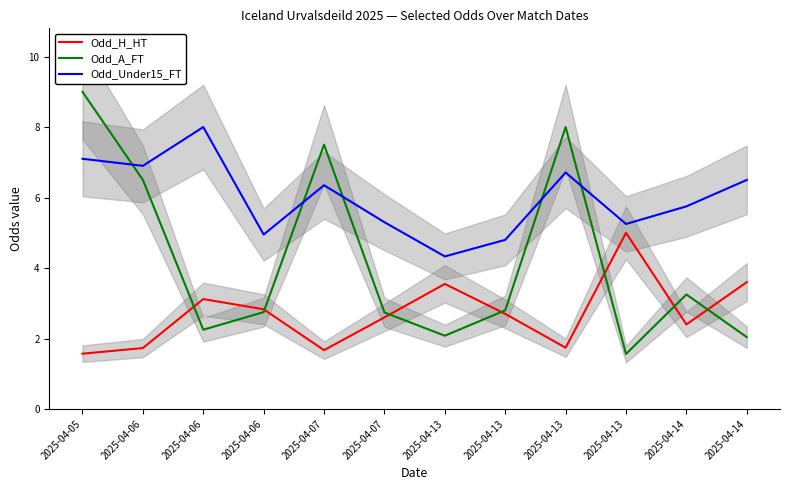

What are all the series names shown in the legend?

Odd_H_HT, Odd_A_FT, Odd_Under15_FT